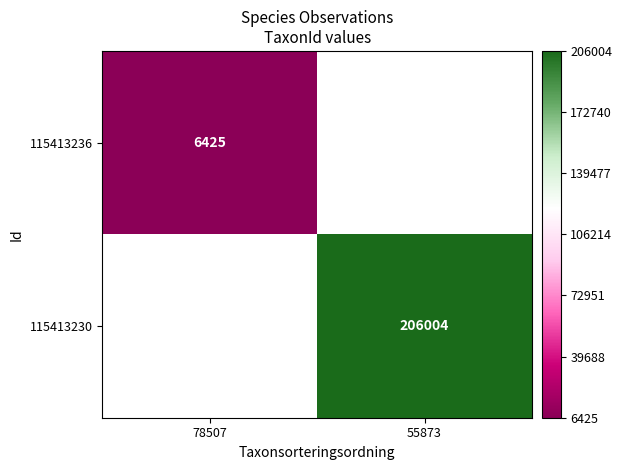

Is the value of 115413230 at 55873 greater than the value of 115413236 at 78507?

Yes